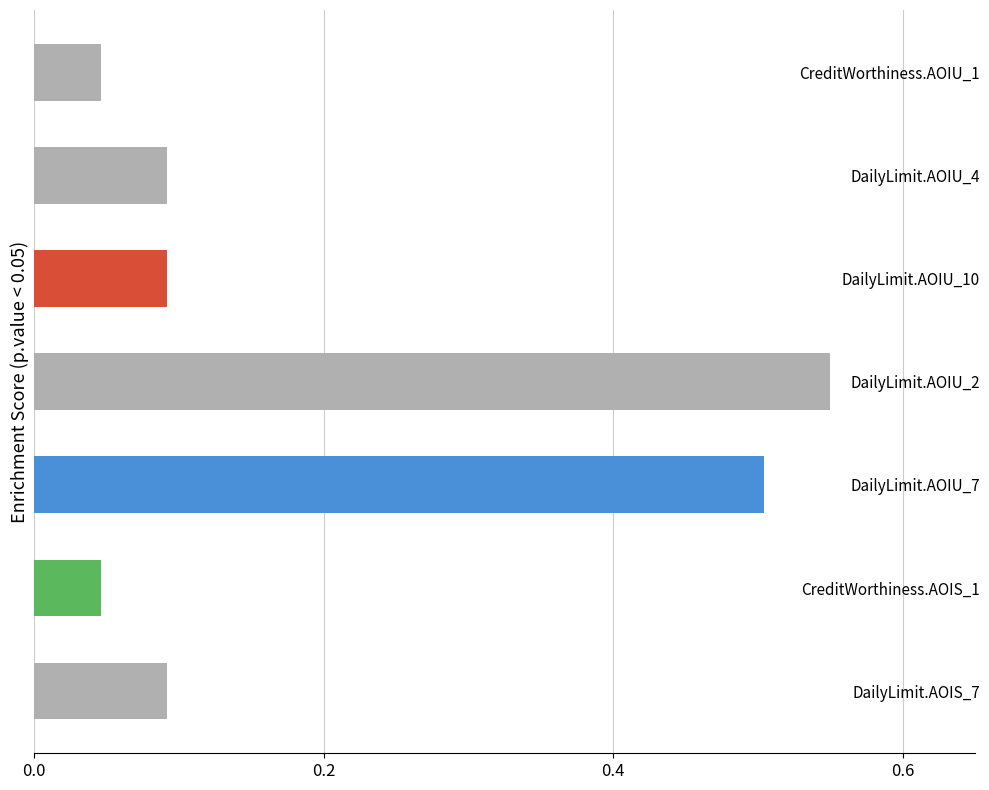

What is the sum of all values?

1.4